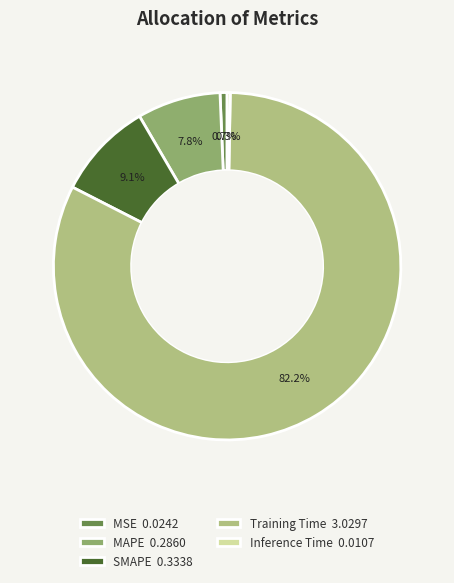

The MSE slice represents 12% of the pie. True or false?

False